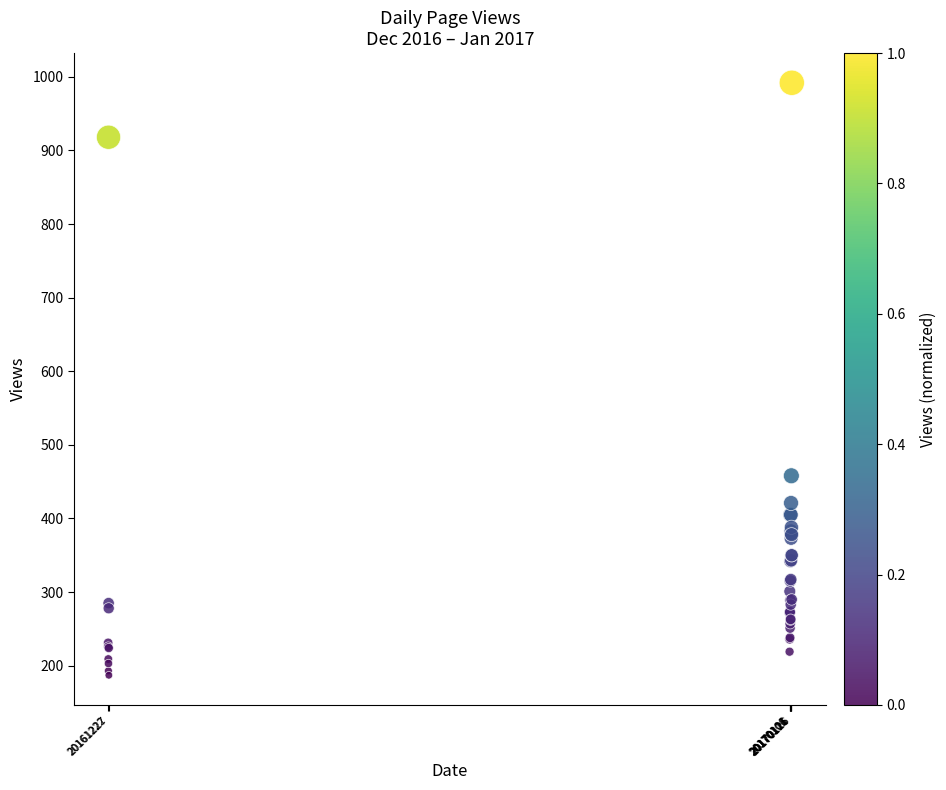

What Y value in the scatter plot is closest to 589?

458